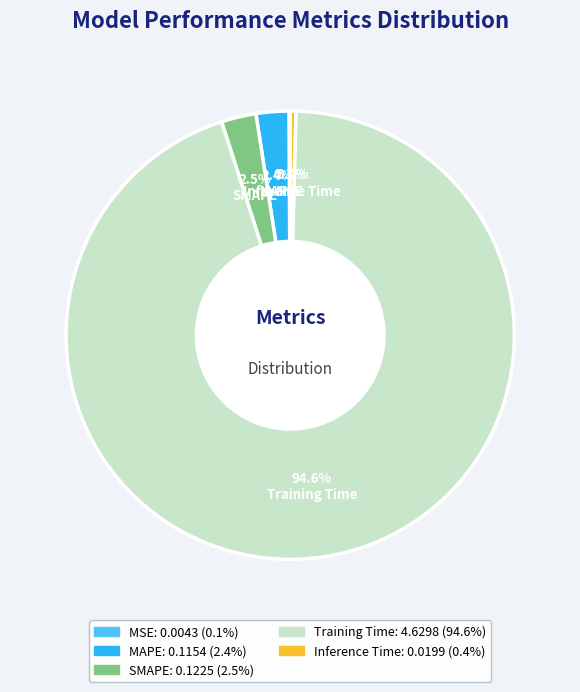

Which slice represents more than half of the pie?

Training Time